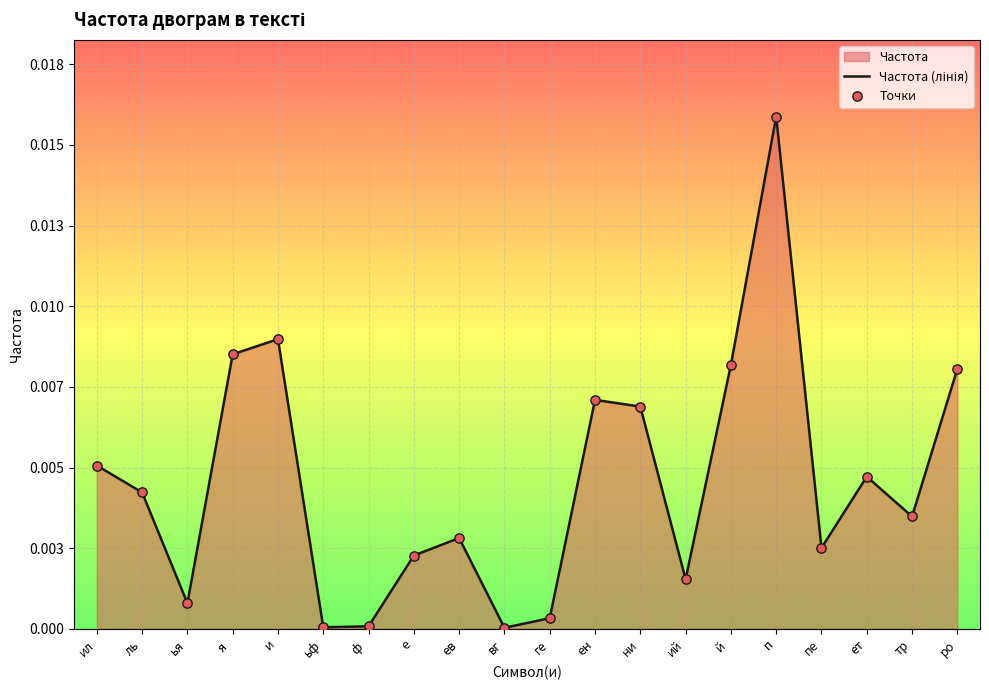

Is the value of Точки at  и greater than the value of Частота (лінія) at  и?

No